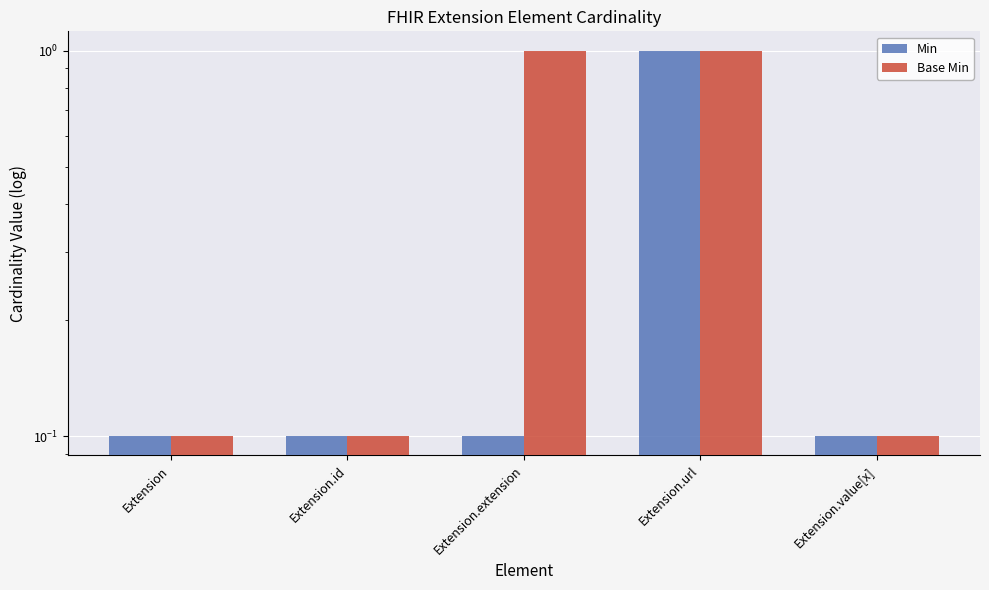

Which series has the widest spread of values?

Min